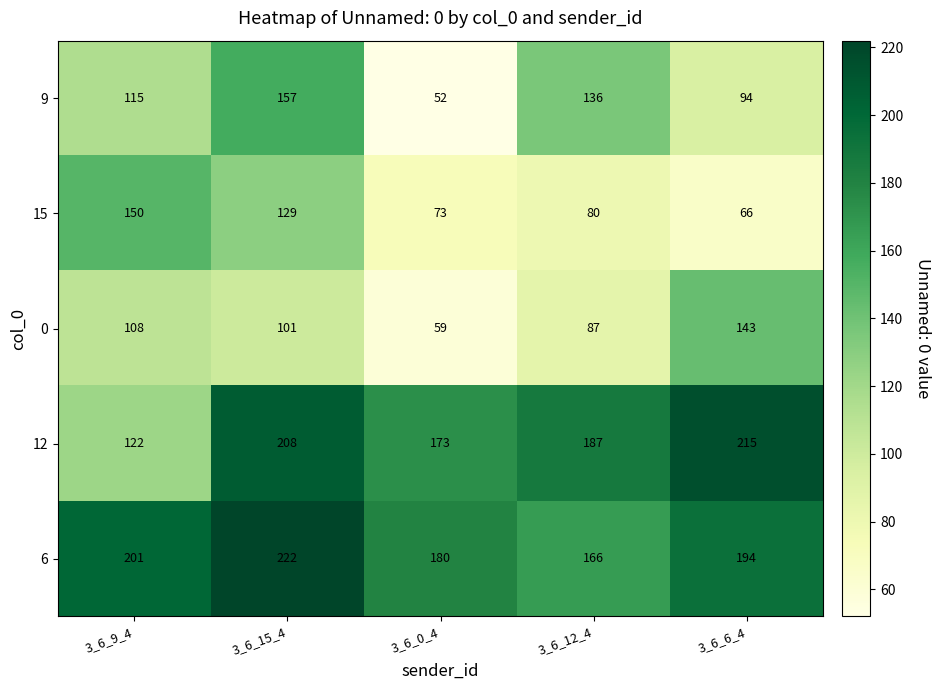

What is the difference between the 0 values at 3_6_15_4 and 3_6_12_4?

14